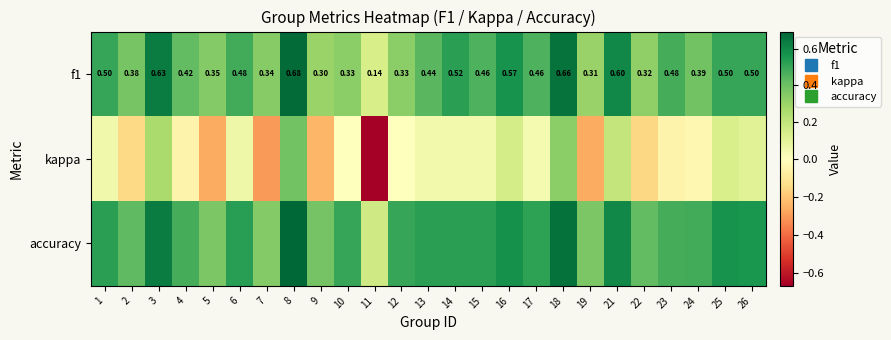

What is the difference between the highest and lowest values at 1?

0.5